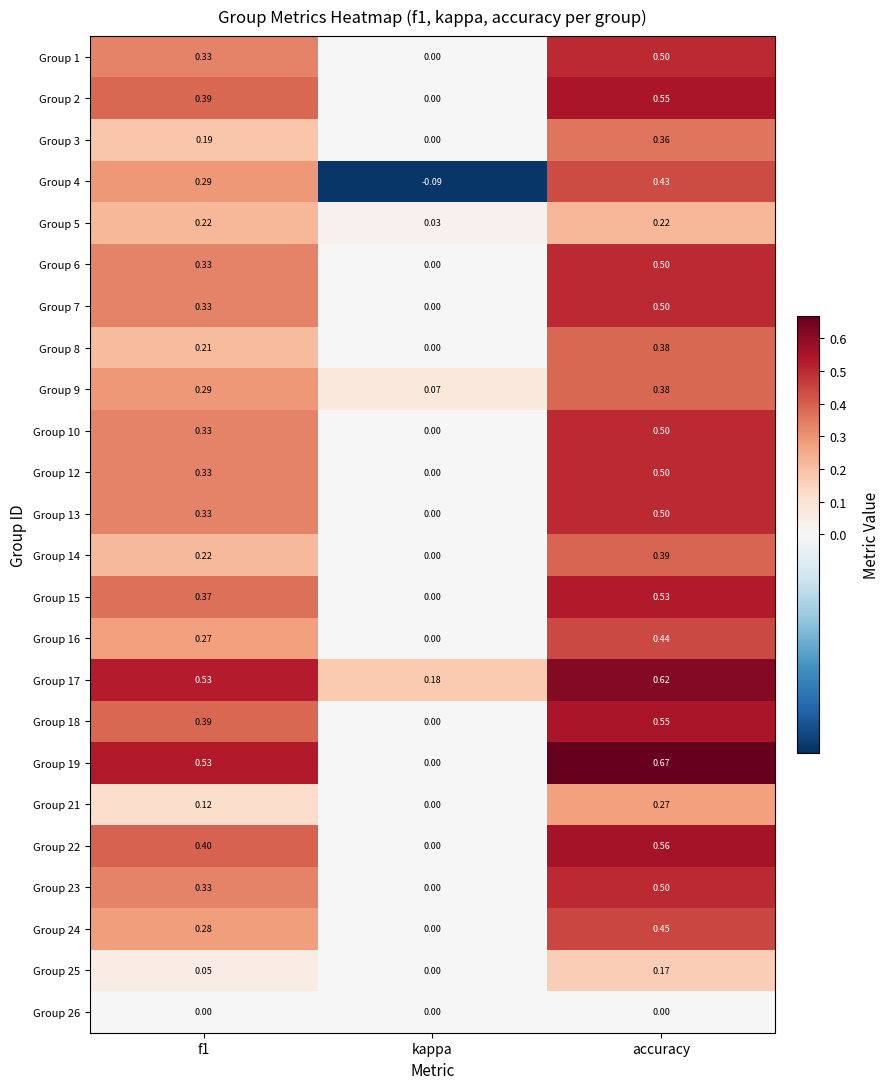

At which category is the sum across all series the highest?

accuracy